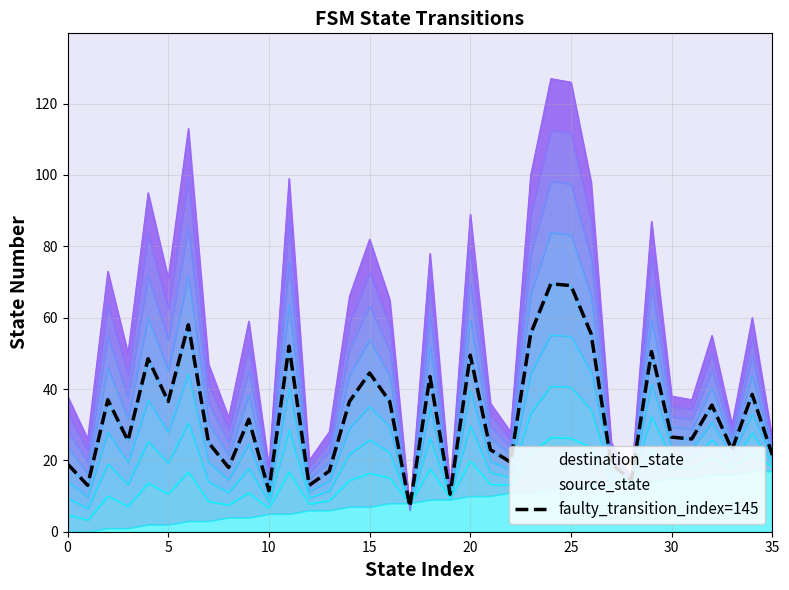

How many interior local valleys (lower than both neighbors) does the data have?

12